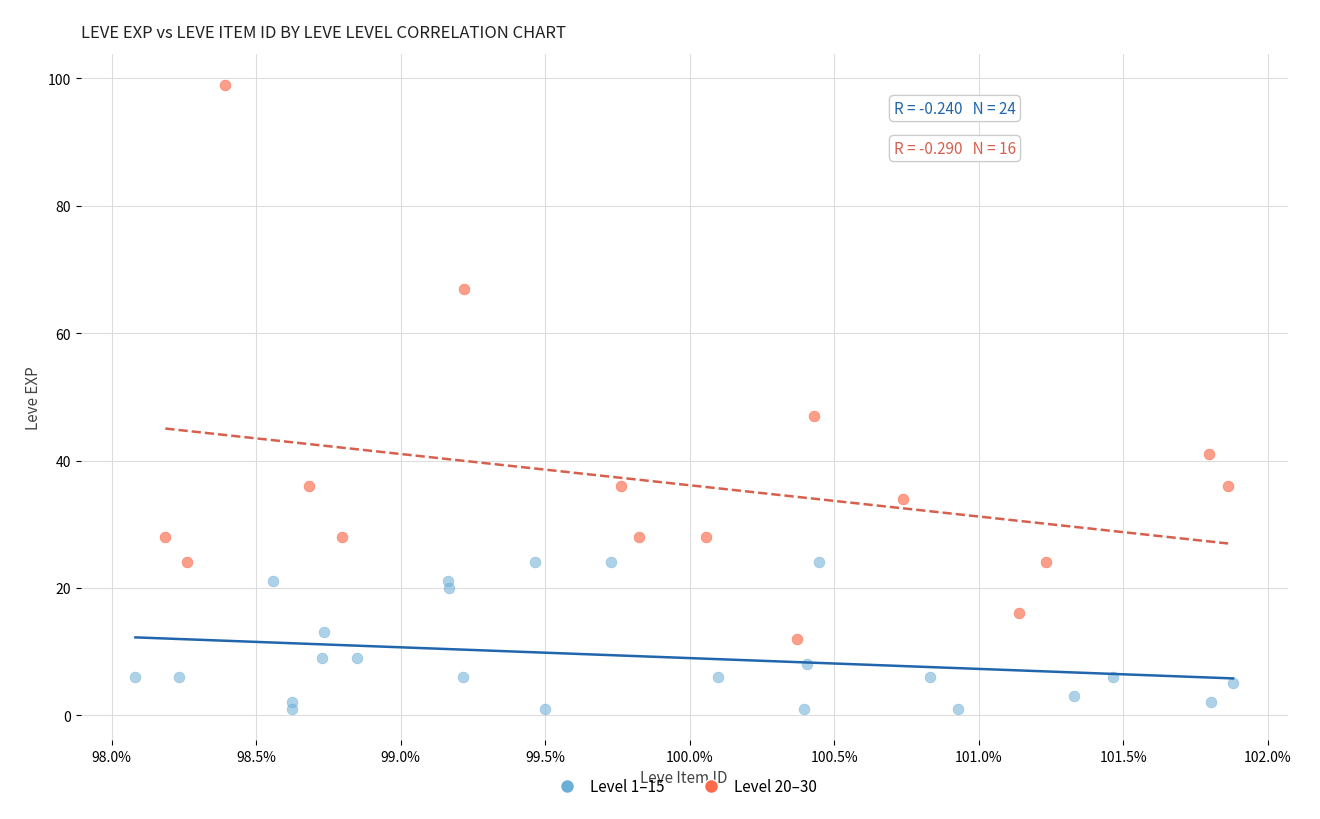

Which series reaches the minimum Y coordinate?

Level 1–15